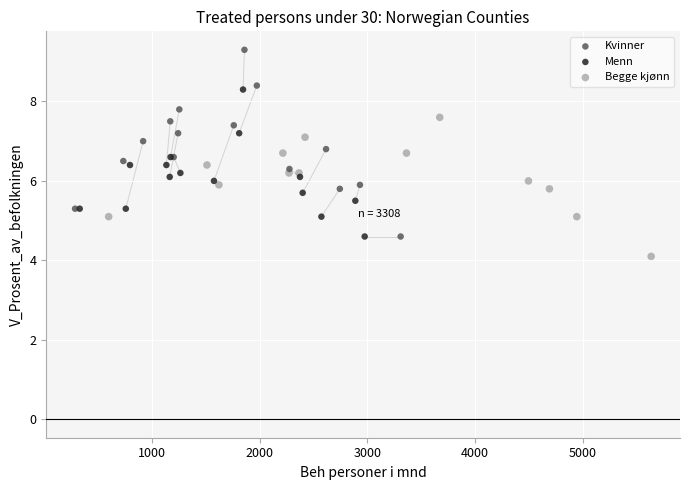

Which series has the largest Y range (max minus min)?

Kvinner